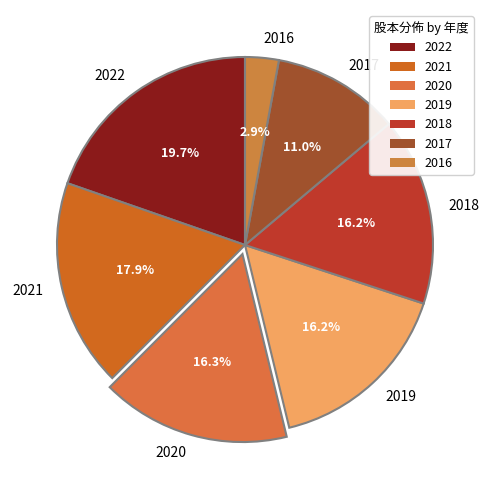

What percentage is NOT represented by 2019?

83.8%